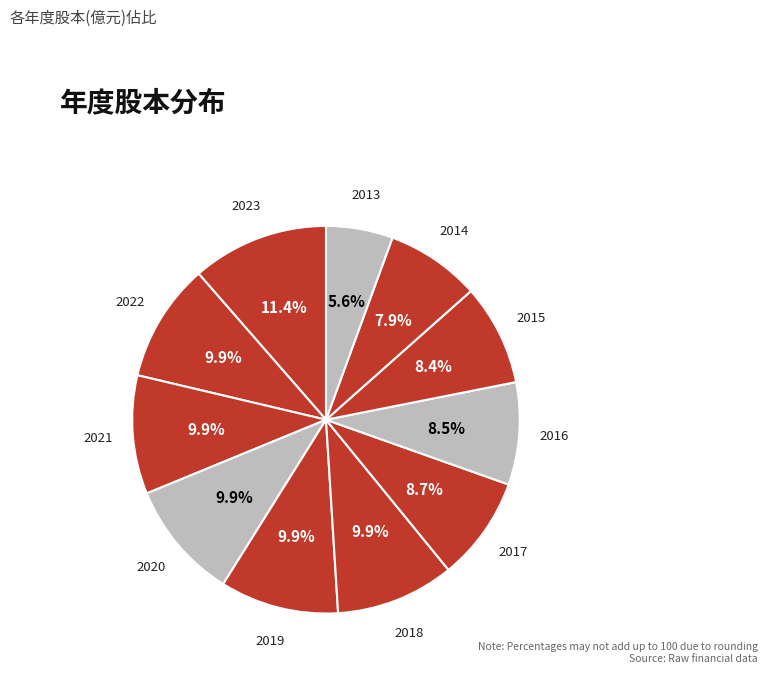

How many slices are in this pie chart?

11